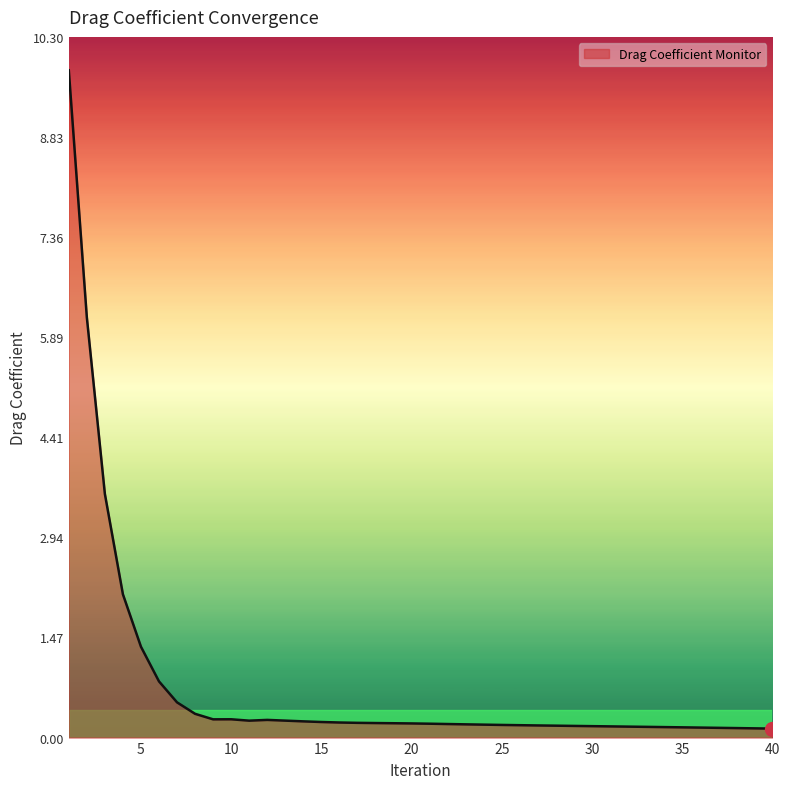

How many distinct data groups are displayed?

1